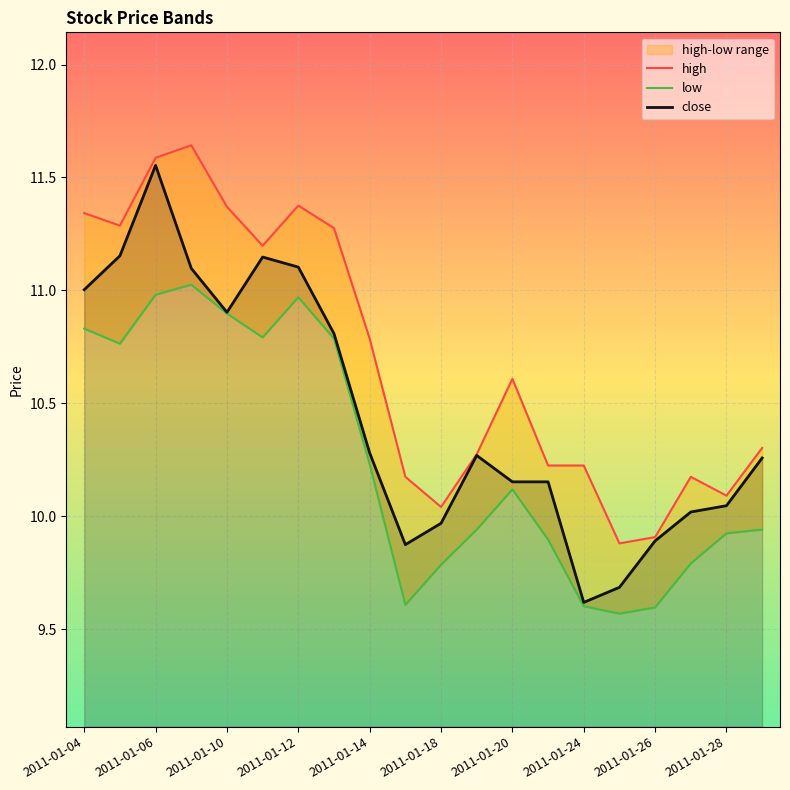

True or false: close has a value of 10.9 at 2011-01-10.

True